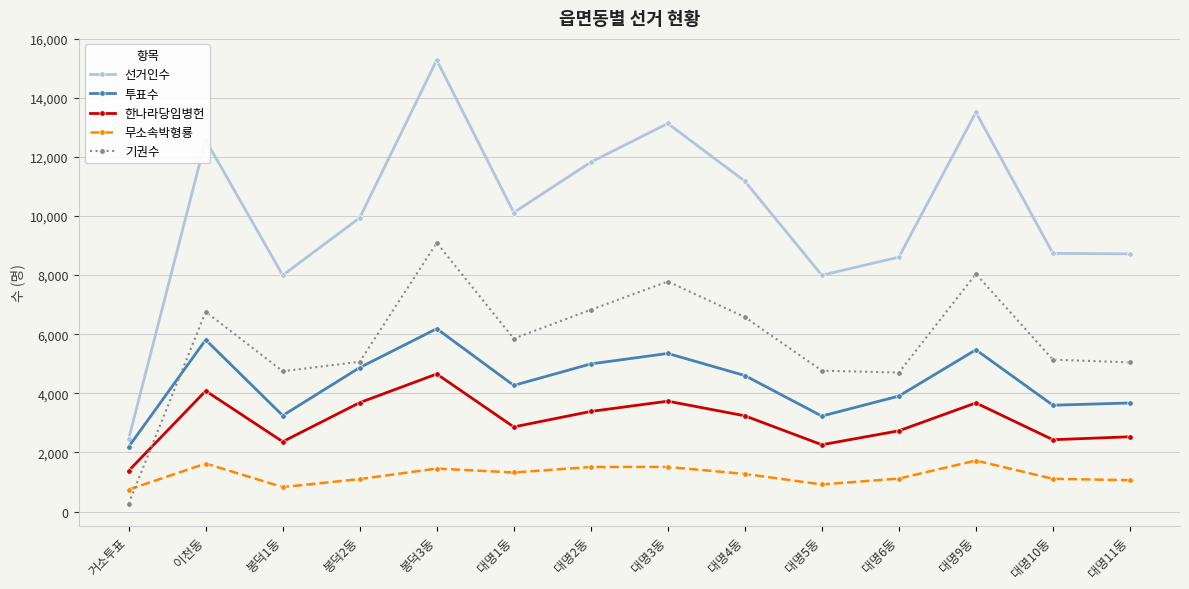

Which category has the lowest value in the 투표수 series?

거소투표